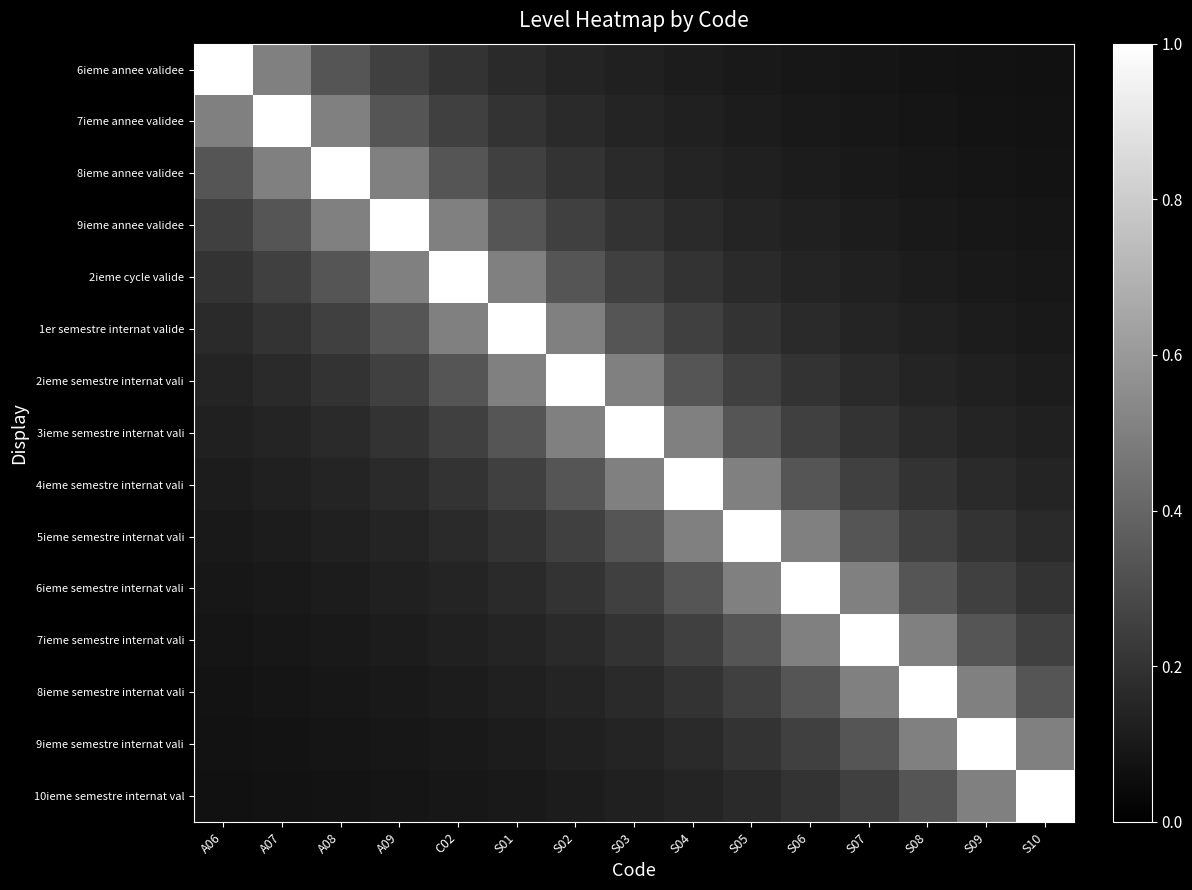

Rank the series by their maximum value, from lowest to highest.

6ieme annee validee, 7ieme annee validee, 8ieme annee validee, 9ieme annee validee, 2ieme cycle valide, 1er semestre internat valide, 2ieme semestre internat vali, 3ieme semestre internat vali, 4ieme semestre internat vali, 5ieme semestre internat vali, 6ieme semestre internat vali, 7ieme semestre internat vali, 8ieme semestre internat vali, 9ieme semestre internat vali, 10ieme semestre internat val